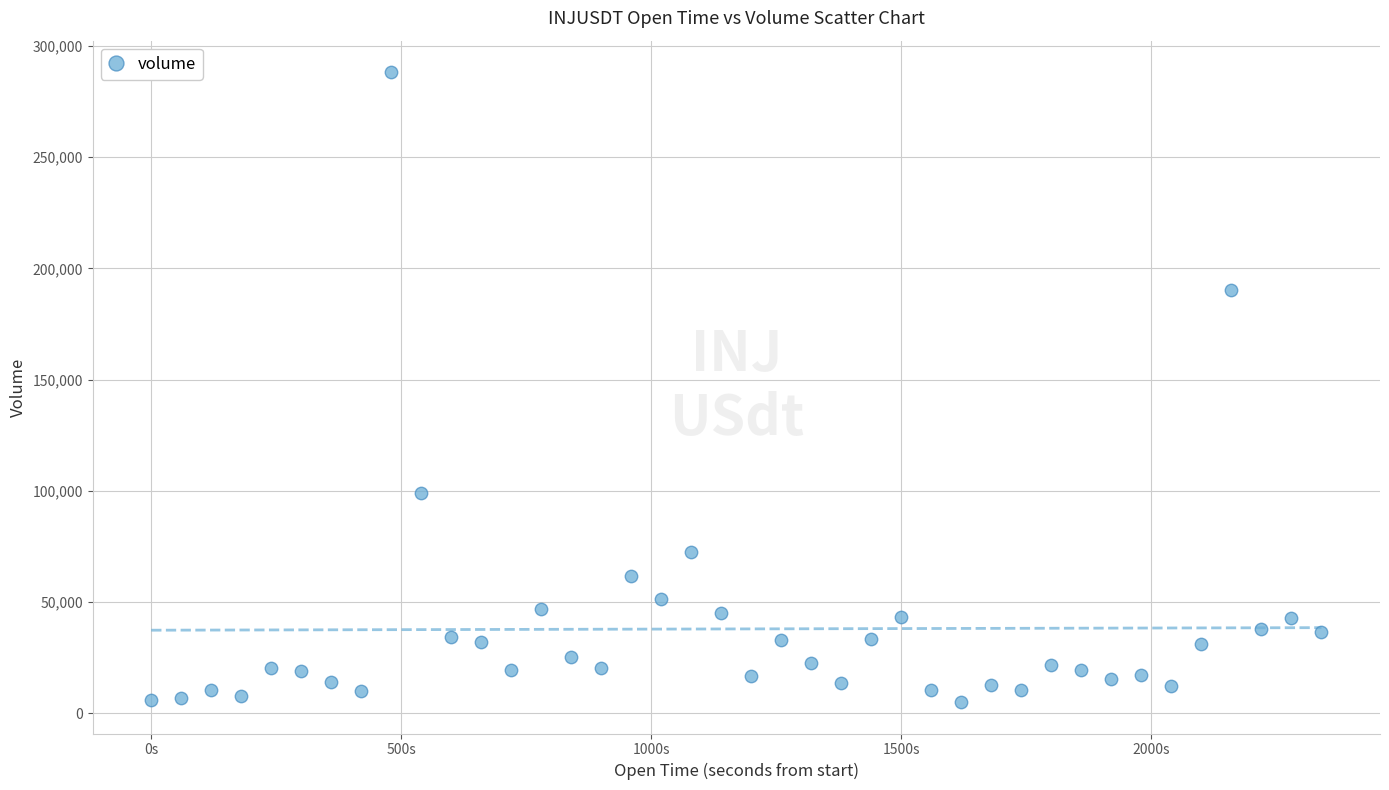

What is the range of Y values (max minus min)?

283112.8